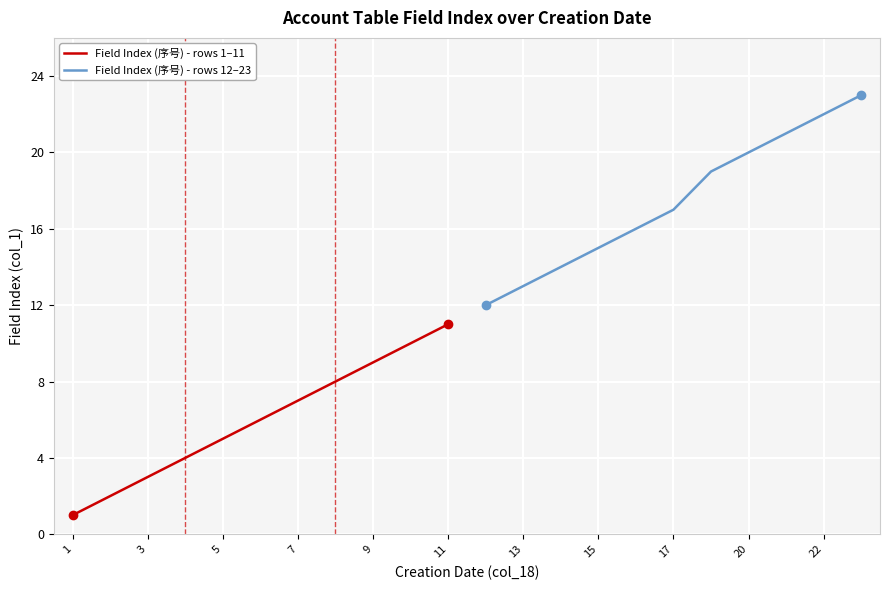

What is the approximate value of Field Index (序号) - rows 12–23 at 15?

15